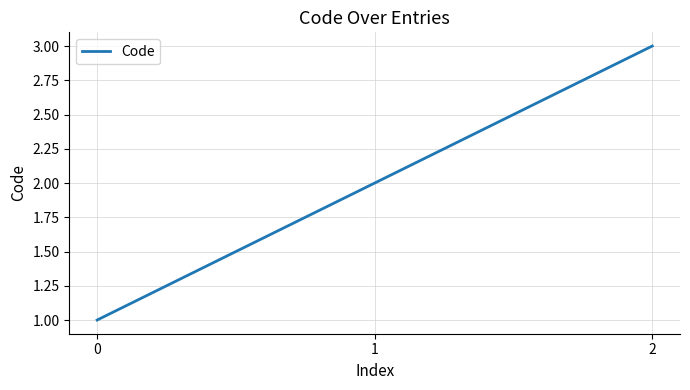

Count the number of categories in the chart.

3